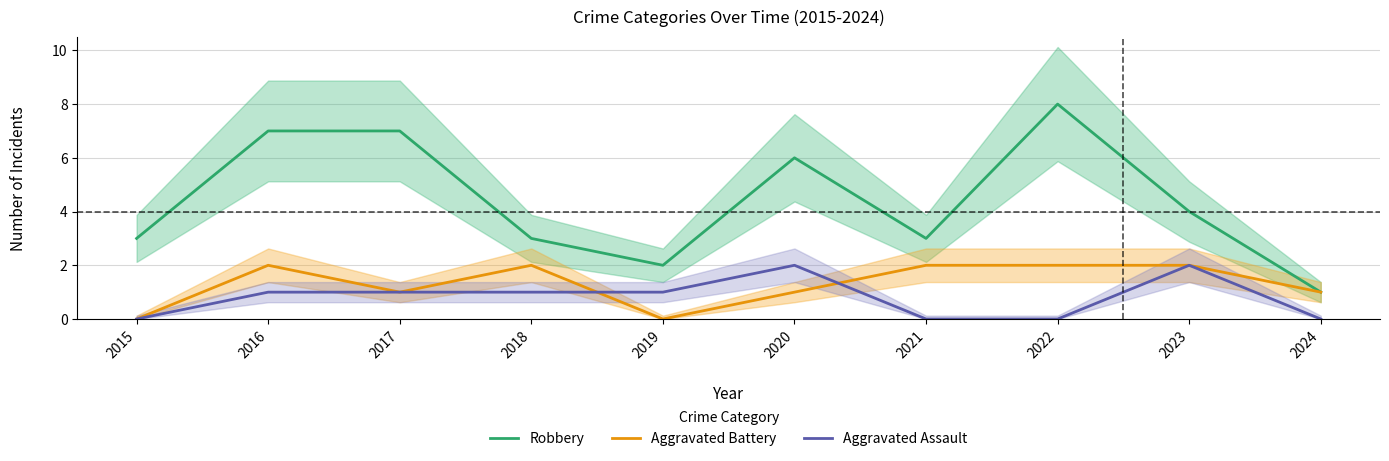

What is the value of the Aggravated Battery point at the 10th from the left?

1